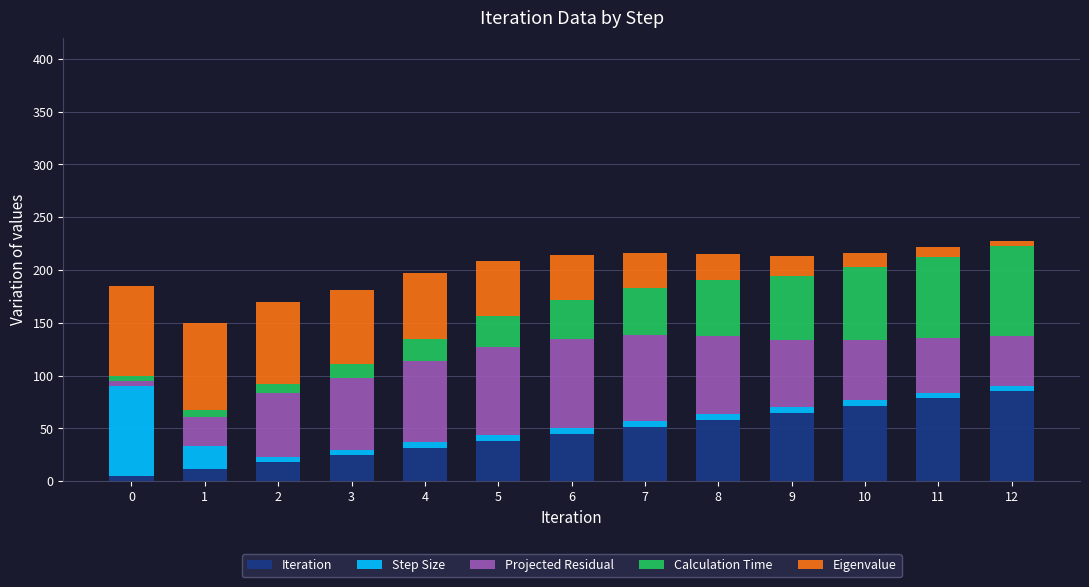

At how many categories does at least one series exceed 70?

12